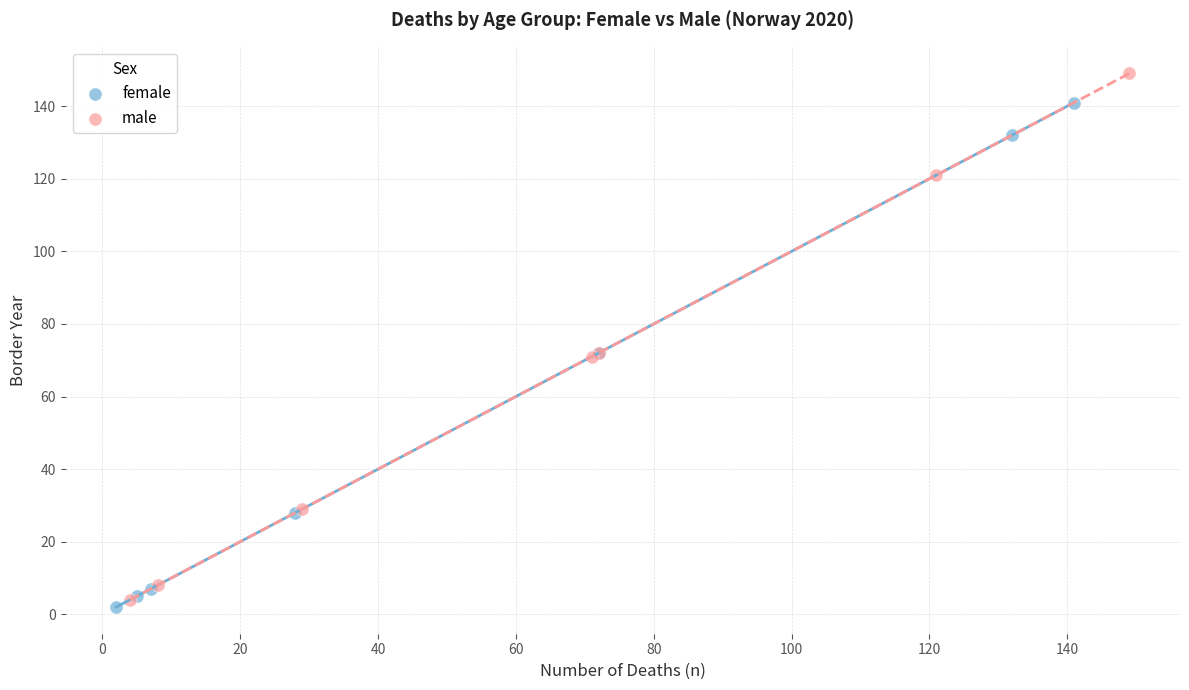

Which series reaches the maximum Y coordinate?

male